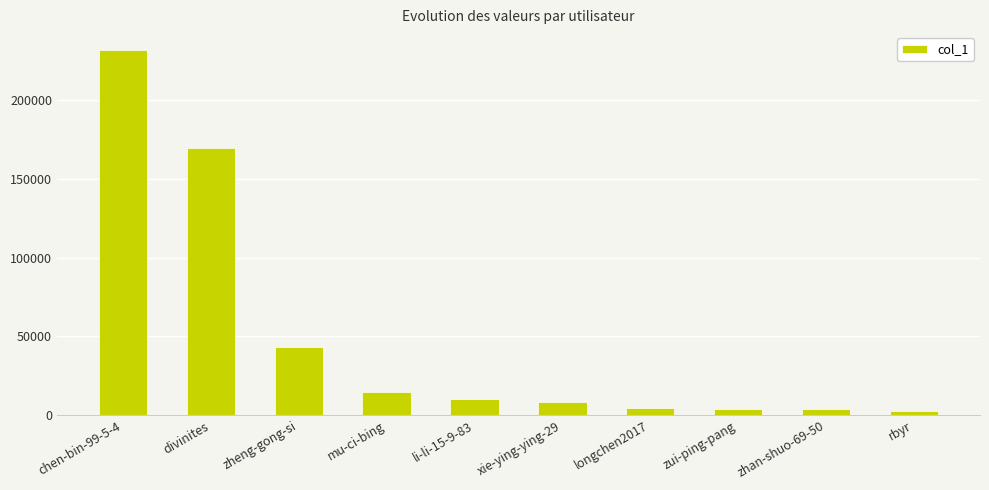

The value at divinites is 169675. True or false?

True